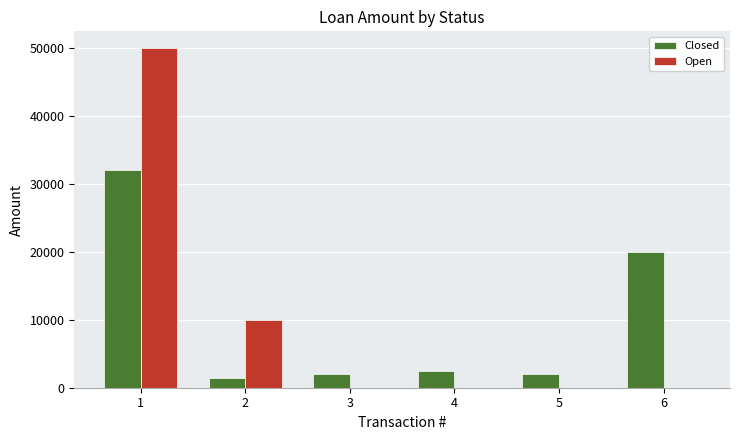

Is it true that Open equals 50000 at 1?

True